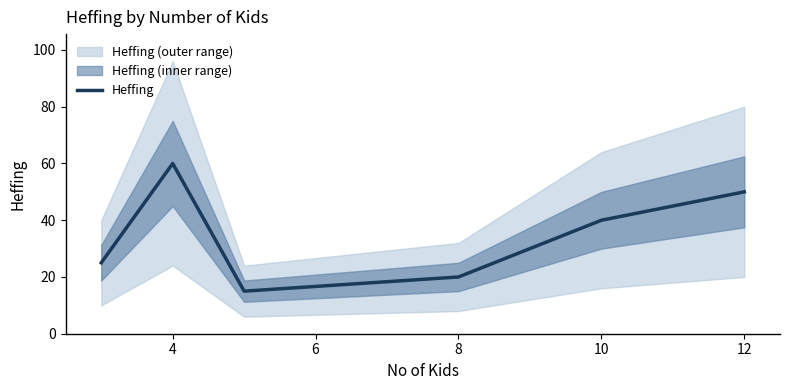

How many points are higher than both their immediate neighbors (excluding endpoints)?

1